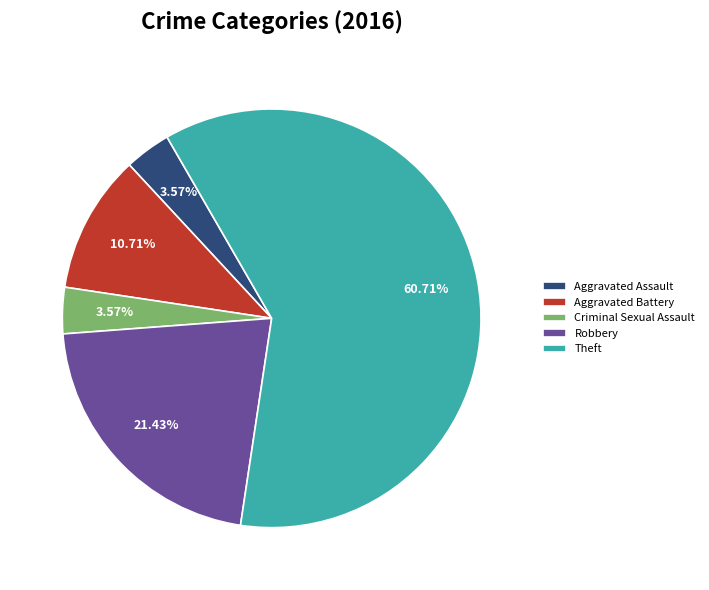

Is there a majority slice in this chart?

Yes